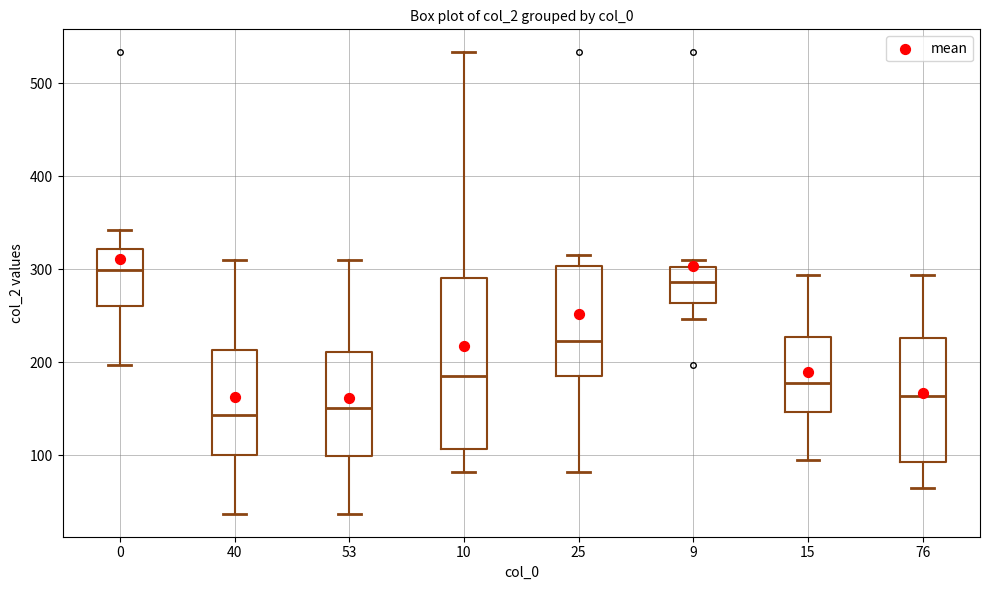

Which box's median line is the highest?

0